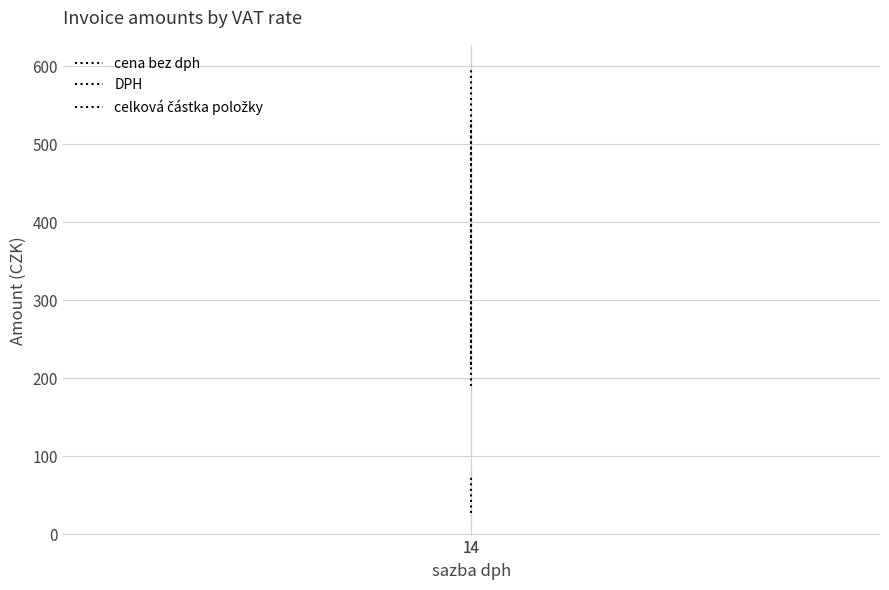

Reading left to right, extract all data points from this chart.

cena bez dph: 14=190.3	14=525.4
DPH: 14=26.6	14=73.6
celková částka položky: 14=217.0	14=599.0